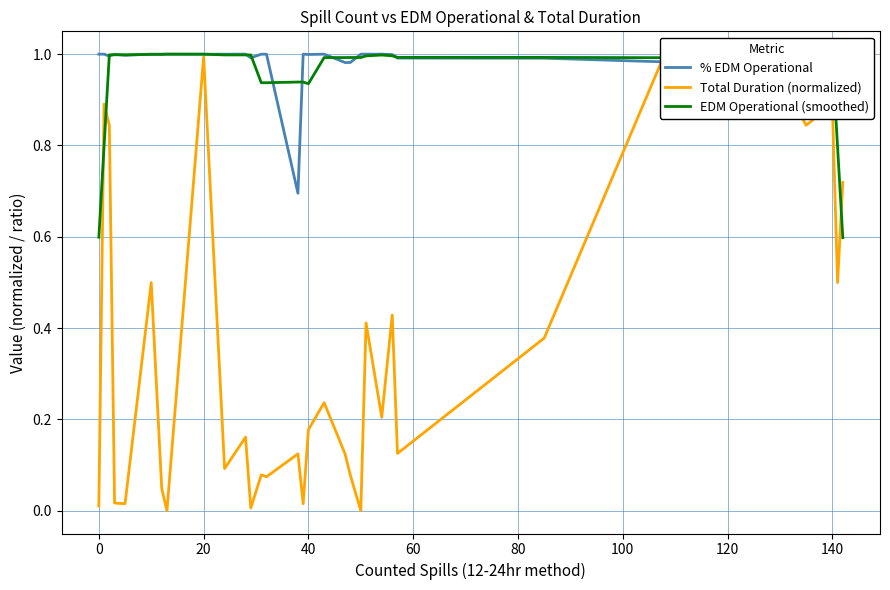

In % EDM Operational, how many points are lower than both neighbors (excluding endpoints)?

10